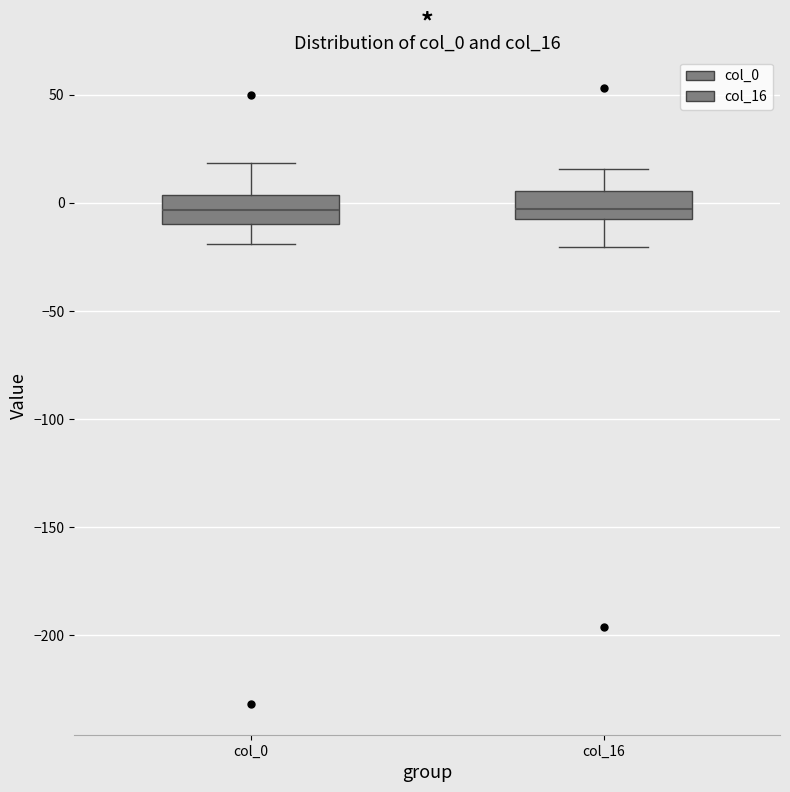

Reading left to right, read every box against the y-axis: the position of its median line, the range the box covers, and the ends of its whiskers. The values are not printed on the chart, so give them approximately, as read against the axis.

col_0: median -5, box -10 to 5, whiskers -20 to 20
col_16: median -5 (just above the box's lower edge), box -5 to 5, whiskers -20 to 15